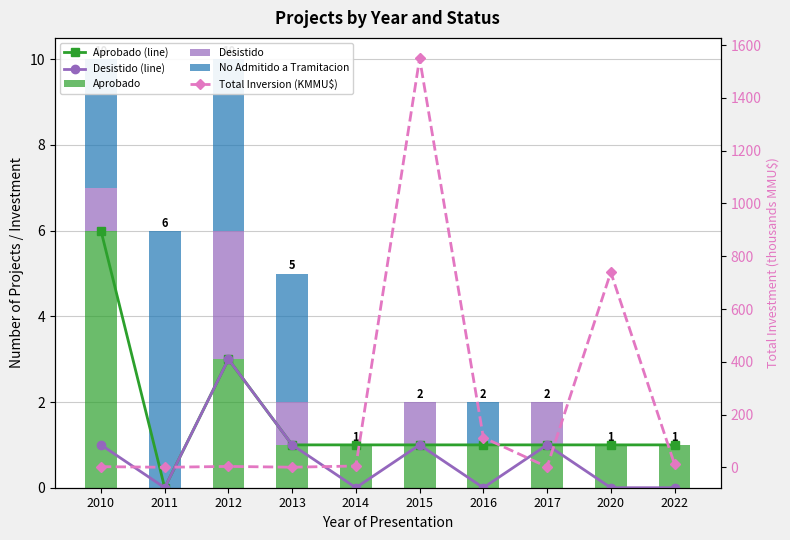

What is the average value of the Aprobado (line) series?

1.6